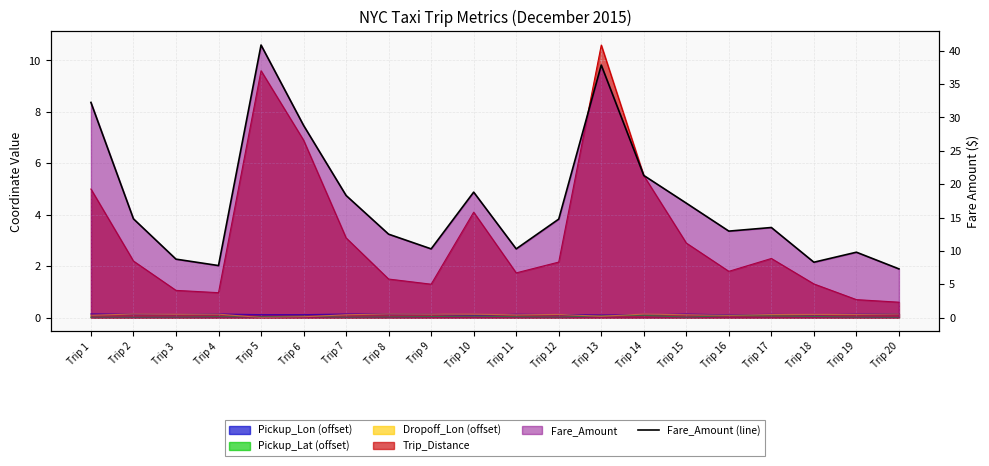

Where is the data nearest to the value 24?

Trip 14